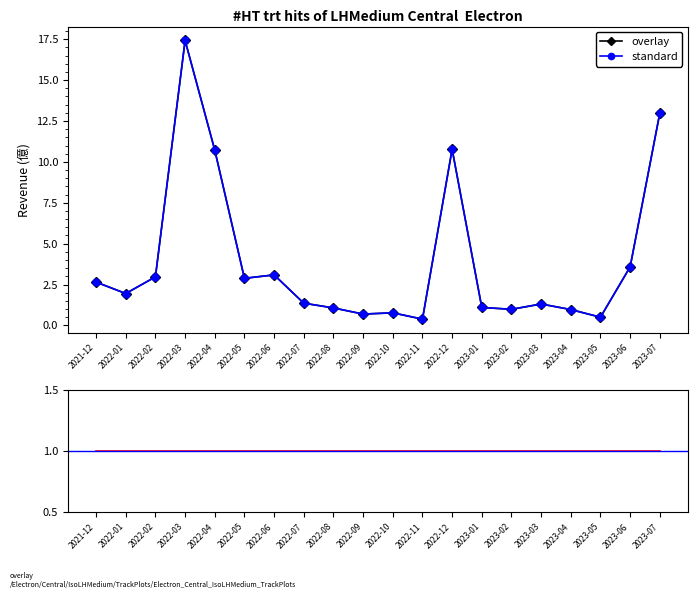

True or false: standard has more than 1 interior local peaks.

True